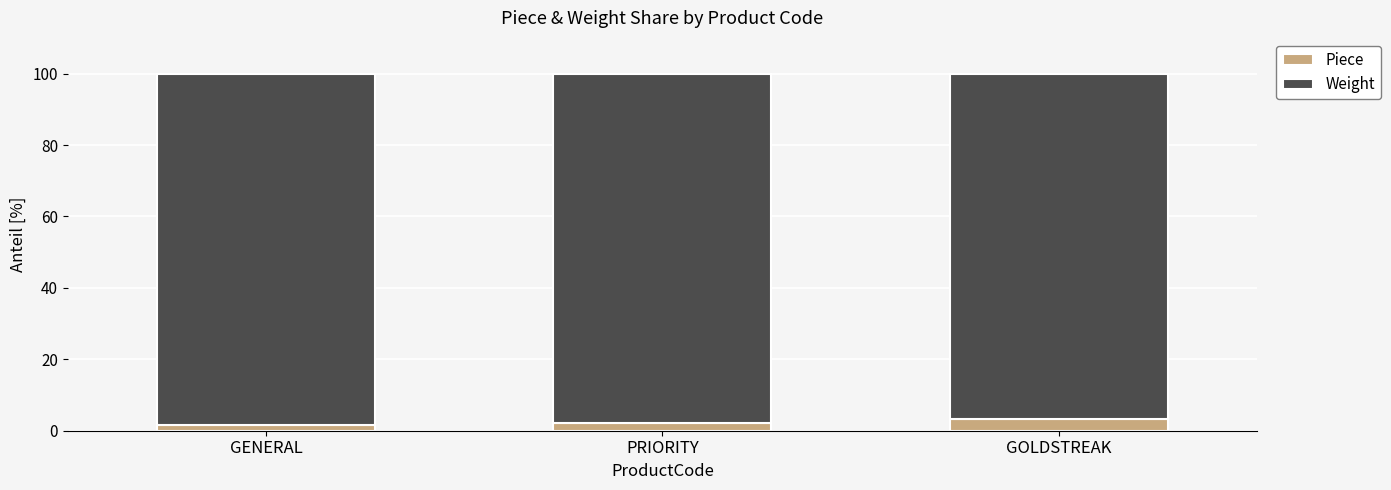

What is the total value across all series at GOLDSTREAK?

100.0